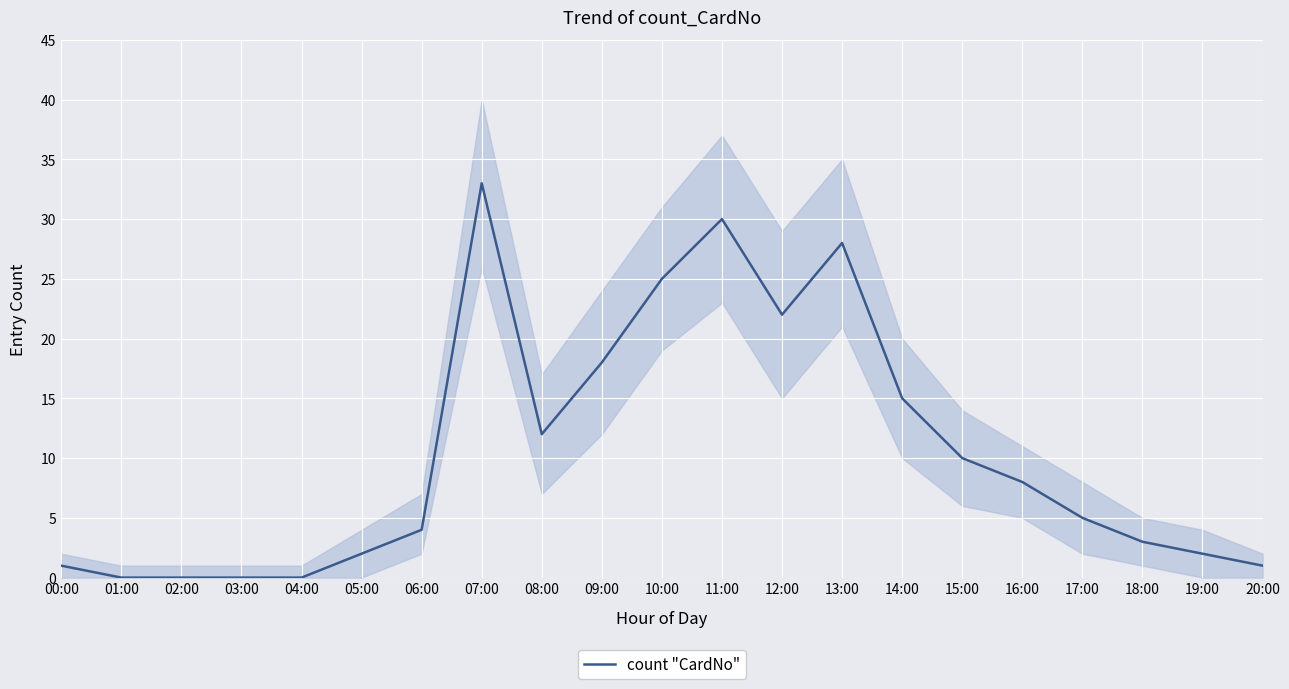

What is the label of the 1st point from the left?

00:00